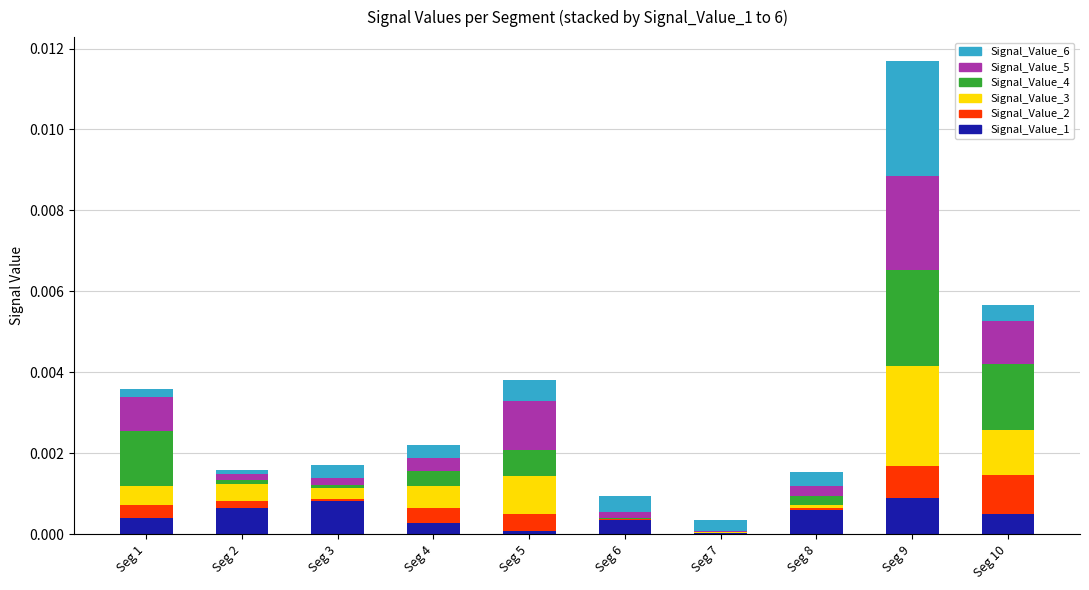

Count the number of categories in the chart.

10